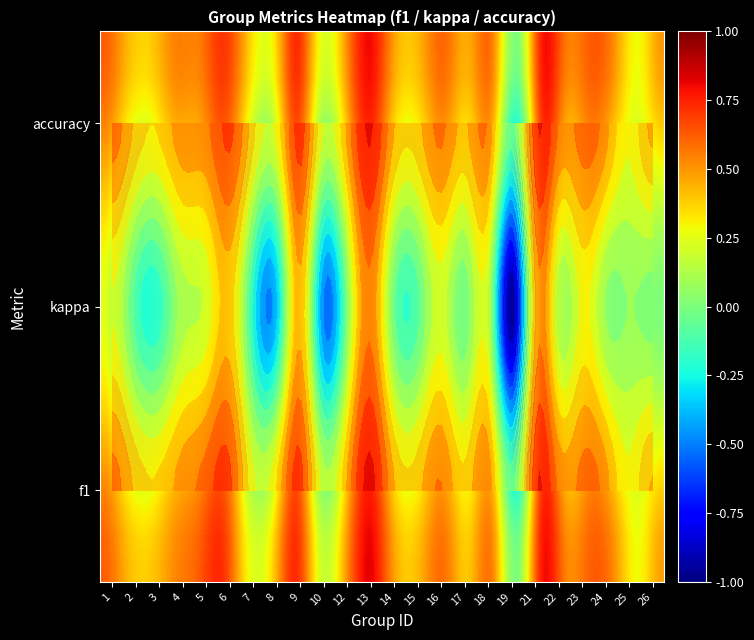

What is the difference between the maximum and minimum values in the 10 series?

0.8